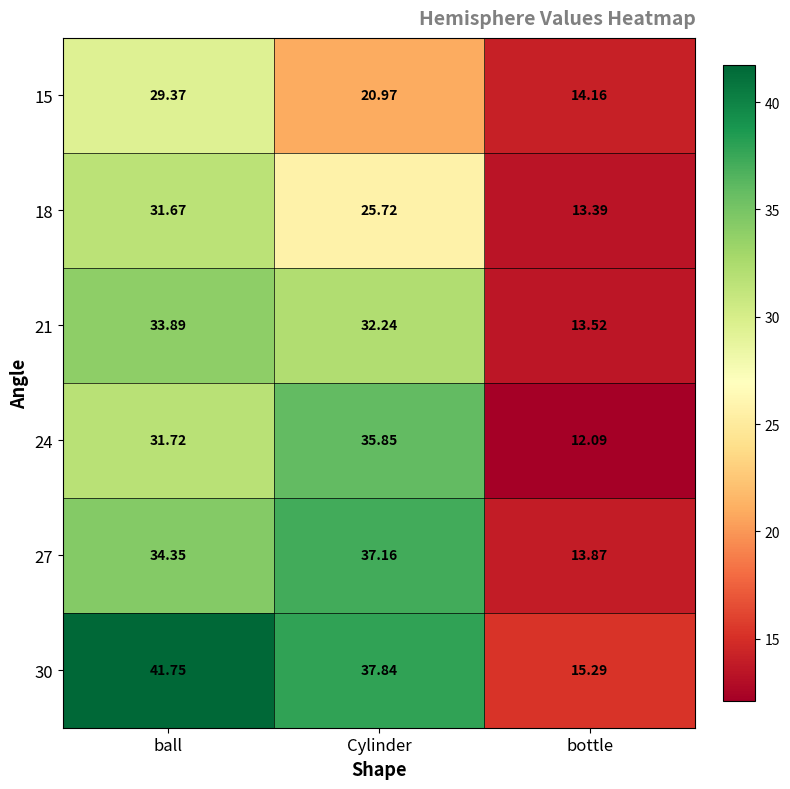

Rank the series at Cylinder from highest to lowest value.

30, 27, 24, 21, 18, 15